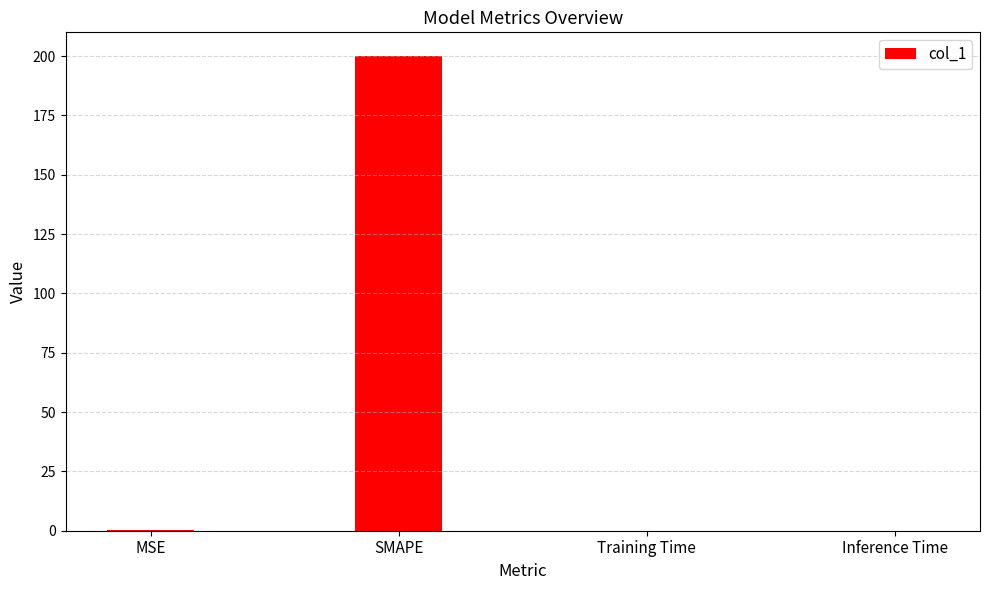

What is the maximum value shown in the chart?

200.0